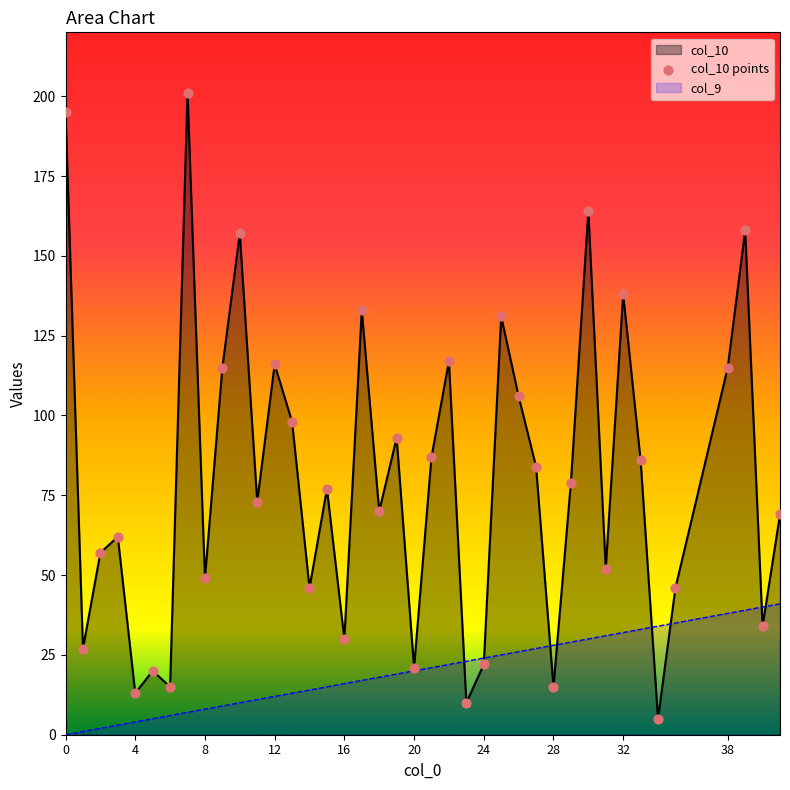

At how many categories does at least one series exceed 113?

12